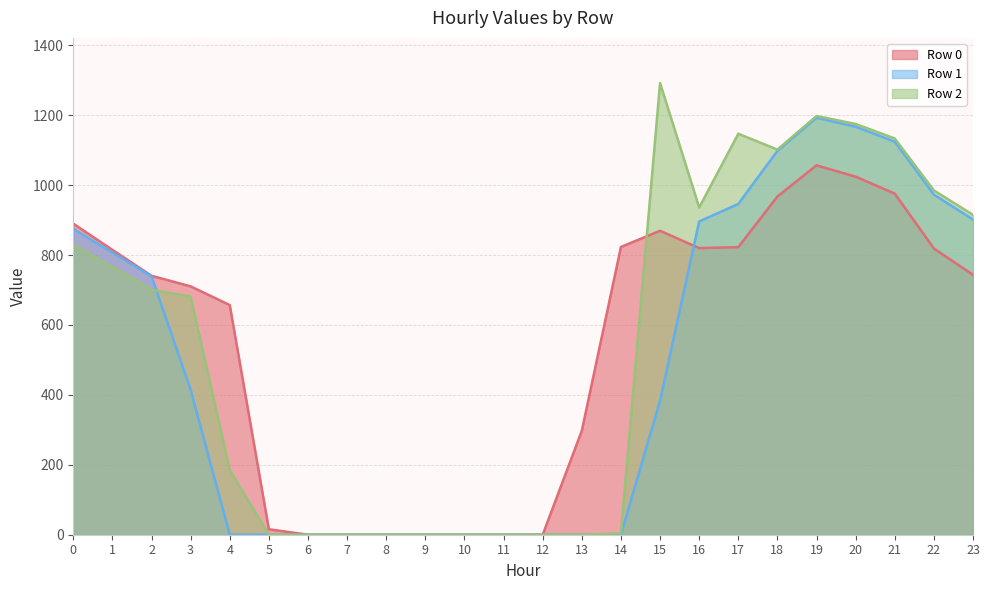

Between 2 and 18, which series saw the biggest shift?

Row 2